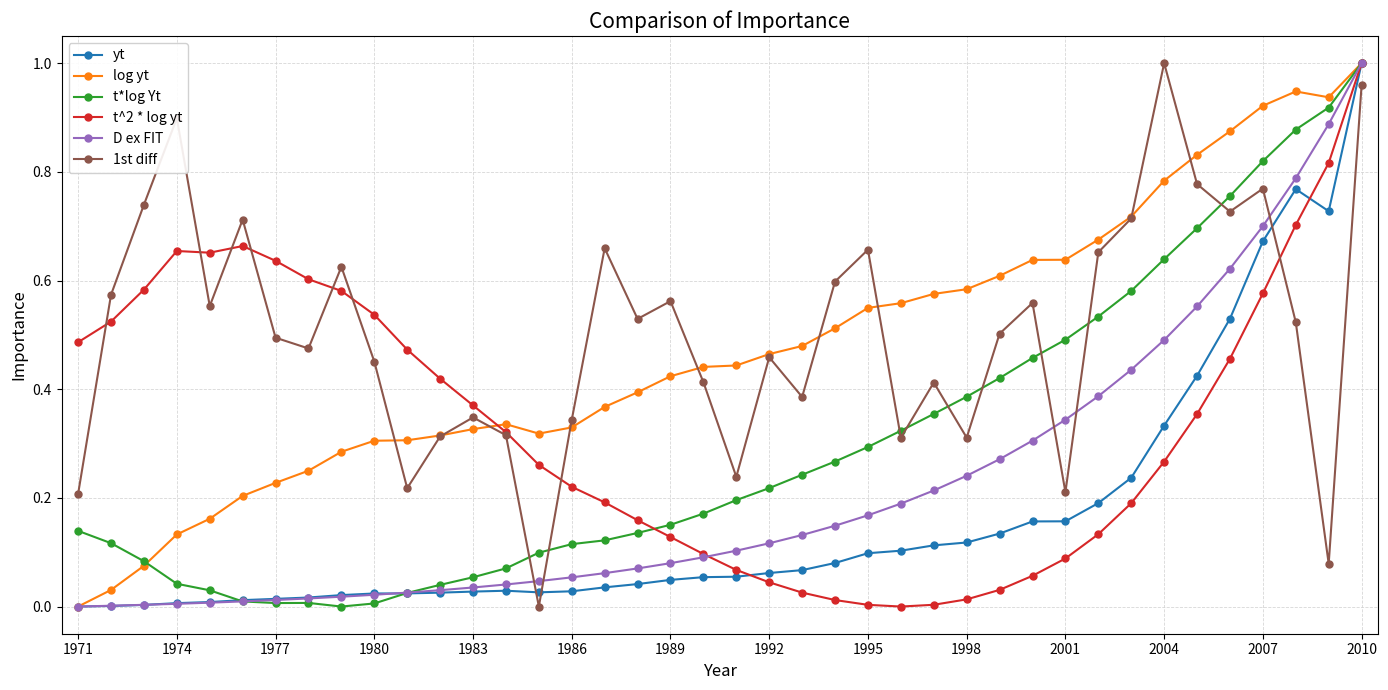

True or false: 1st diff and D ex FIT intersect in this chart.

True